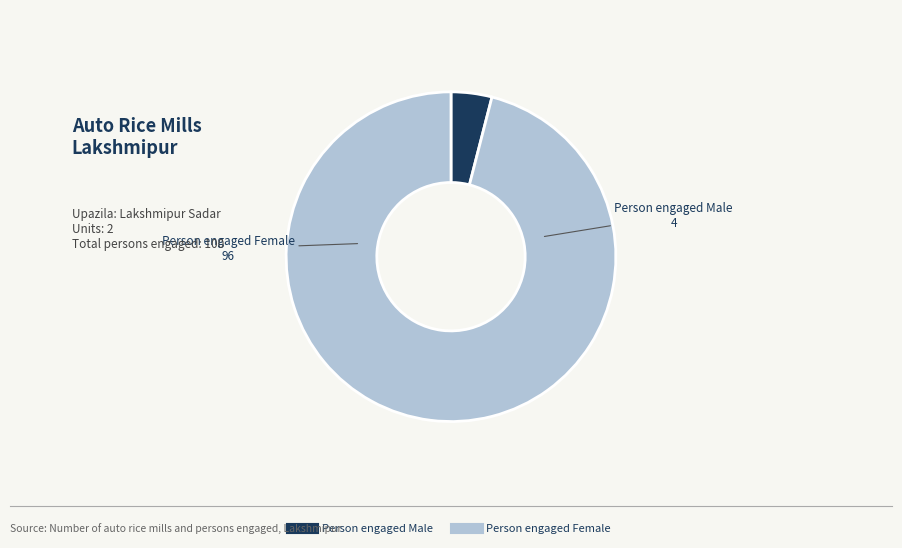

Between Person engaged Female and Person engaged Male, which is larger?

Person engaged Female